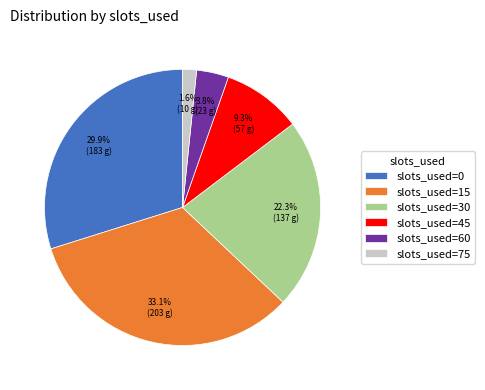

Which slice is the largest?

slots_used=15